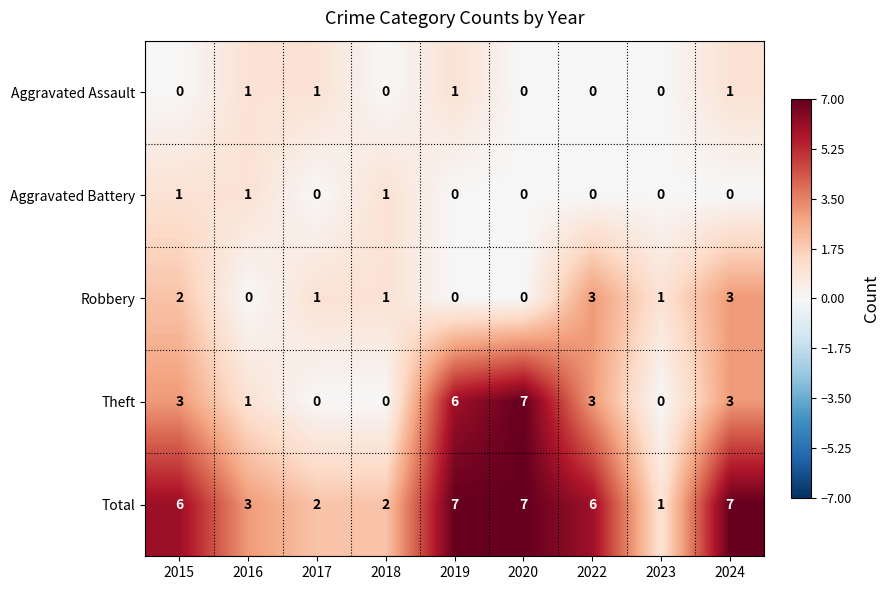

Count the Theft values in the range 0 to 3.

7